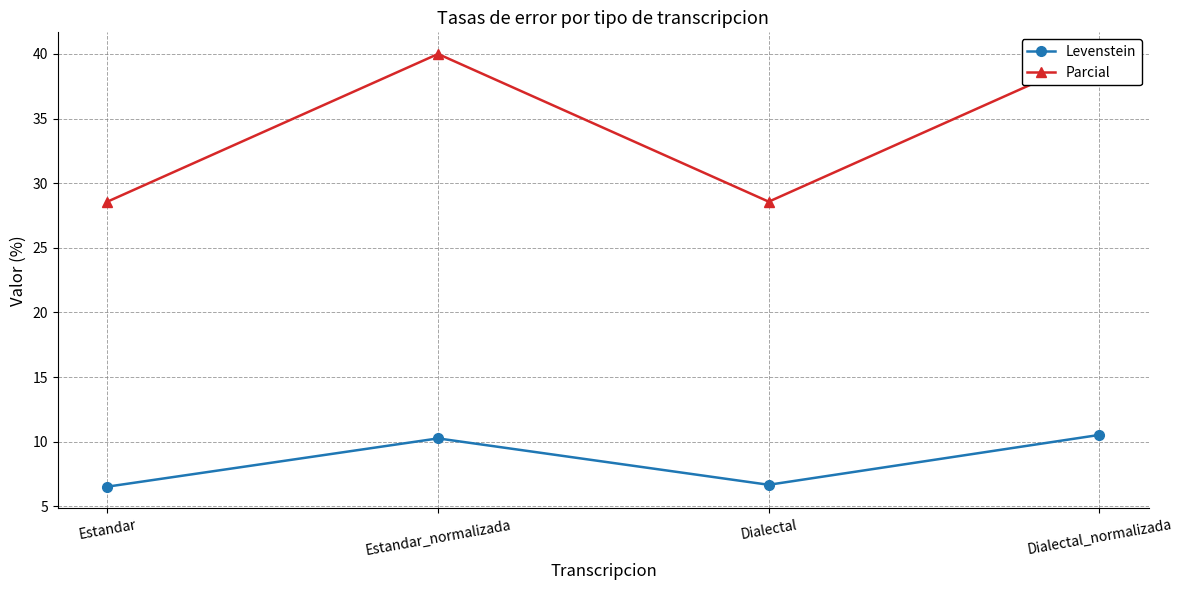

Which label corresponds to the largest value in the chart?

Estandar_normalizada